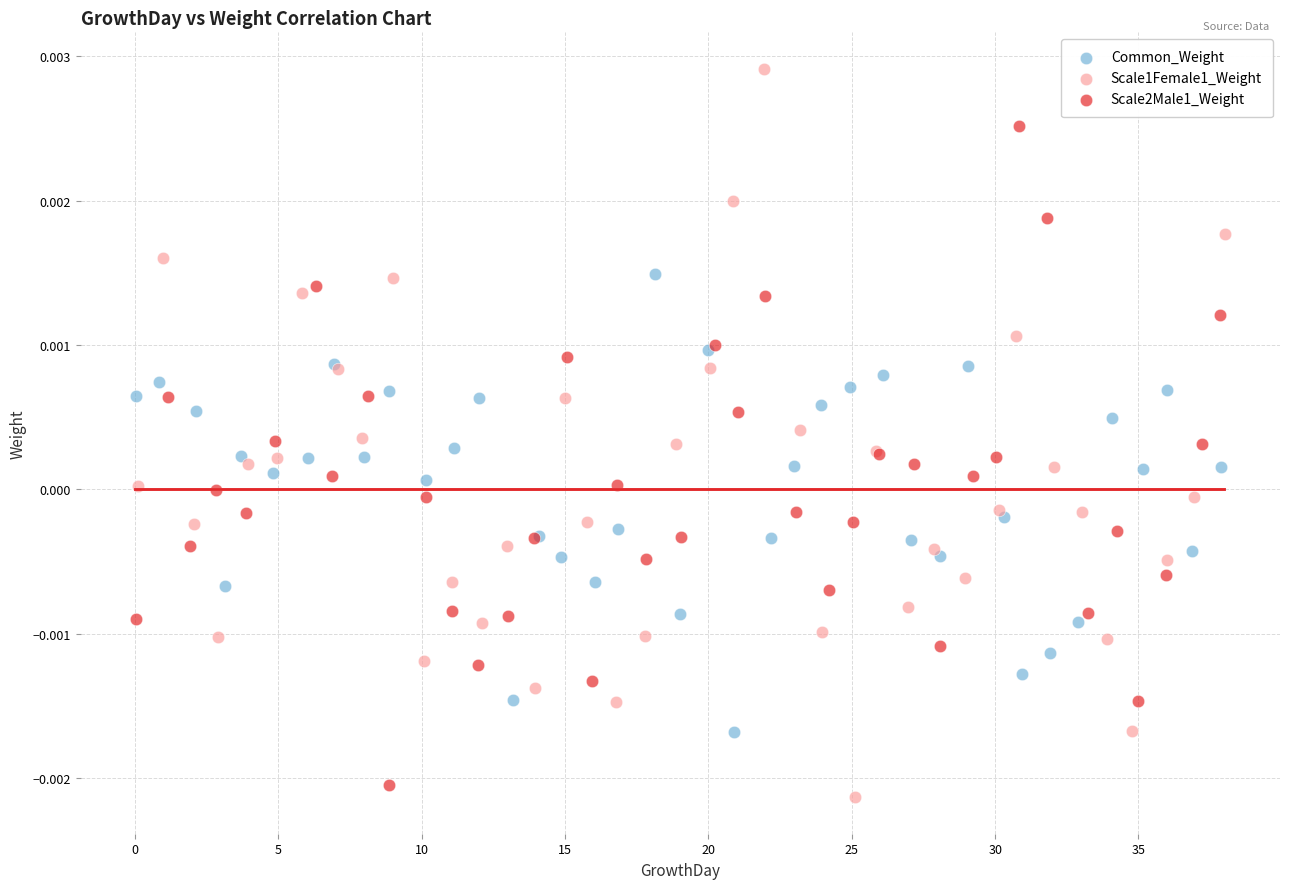

Which series has the widest spread of Y values?

Scale1Female1_Weight